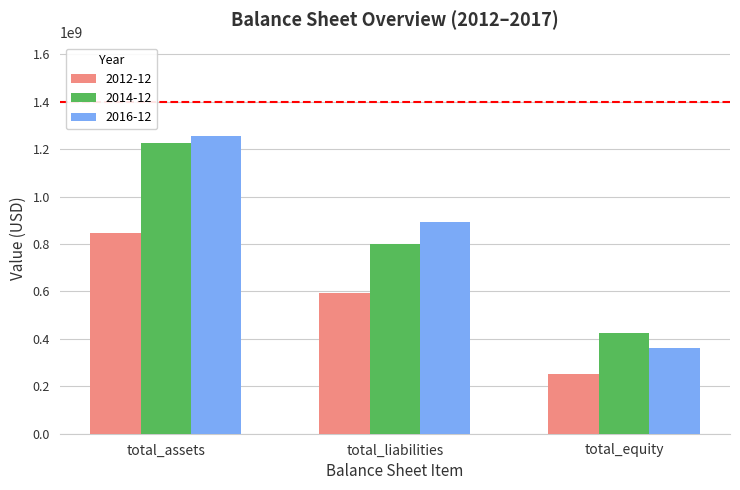

At total_assets, list the series in order from smallest to largest.

2012-12, 2014-12, 2016-12